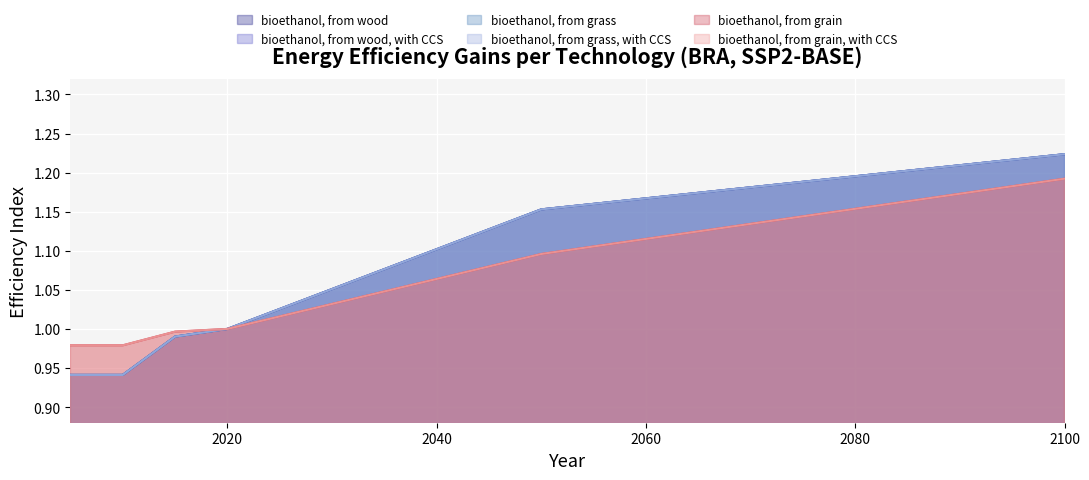

Reading right to left, extract all data points from this chart.

bioethanol, from wood: 2100=1.2	2090=1.2	2080=1.2	2070=1.2	2060=1.2	2050=1.2	2045=1.1	2040=1.1	2035=1.1	2030=1.1	2025=1.0	2020=1.0	2015=1.0	2010=0.9	2005=0.9
bioethanol, from wood, with CCS: 2100=1.2	2090=1.2	2080=1.2	2070=1.2	2060=1.2	2050=1.2	2045=1.1	2040=1.1	2035=1.1	2030=1.1	2025=1.0	2020=1.0	2015=1.0	2010=0.9	2005=0.9
bioethanol, from grass: 2100=1.2	2090=1.2	2080=1.2	2070=1.2	2060=1.2	2050=1.2	2045=1.1	2040=1.1	2035=1.1	2030=1.1	2025=1.0	2020=1.0	2015=1.0	2010=0.9	2005=0.9
bioethanol, from grass, with CCS: 2100=1.2	2090=1.2	2080=1.2	2070=1.2	2060=1.2	2050=1.2	2045=1.1	2040=1.1	2035=1.1	2030=1.1	2025=1.0	2020=1.0	2015=1.0	2010=0.9	2005=0.9
bioethanol, from grain: 2100=1.2	2090=1.2	2080=1.2	2070=1.1	2060=1.1	2050=1.1	2045=1.1	2040=1.1	2035=1.0	2030=1.0	2025=1.0	2020=1.0	2015=1.0	2010=1.0	2005=1.0
bioethanol, from grain, with CCS: 2100=1.2	2090=1.2	2080=1.2	2070=1.1	2060=1.1	2050=1.1	2045=1.1	2040=1.1	2035=1.0	2030=1.0	2025=1.0	2020=1.0	2015=1.0	2010=1.0	2005=1.0